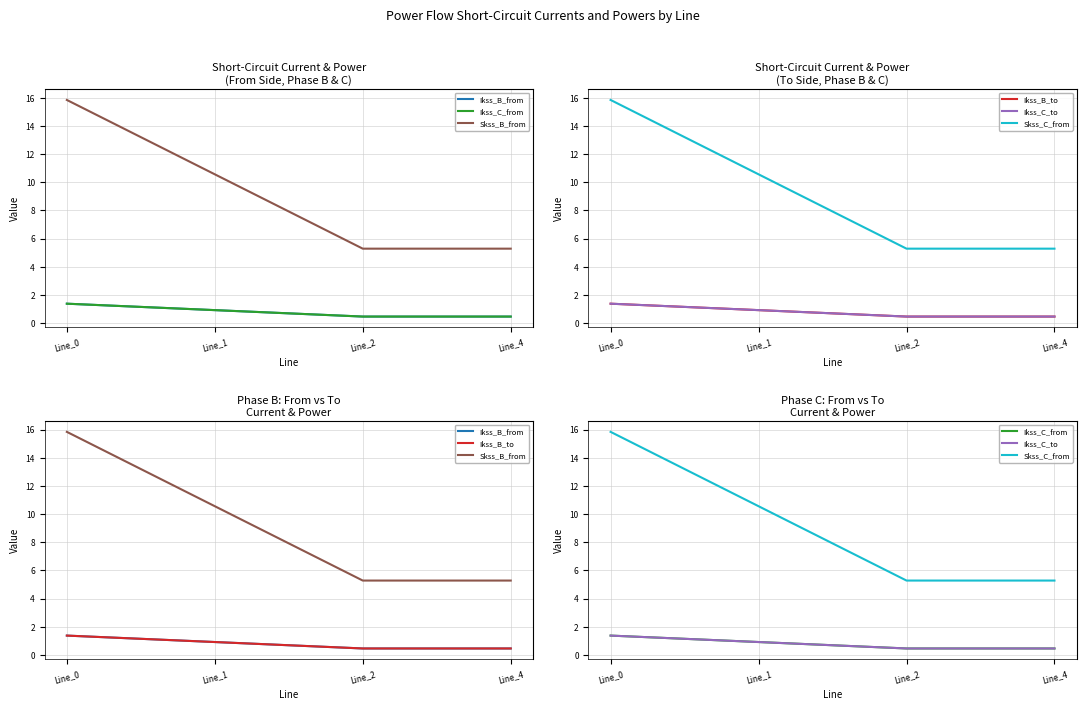

How many values in the Skss_C_from series are below 10?

2